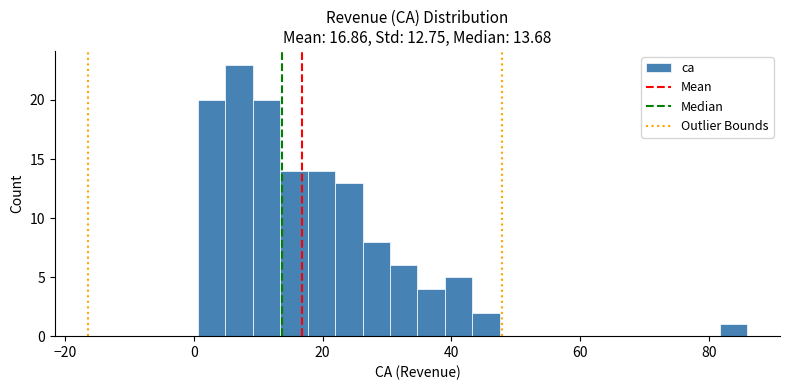

Around what value on the x-axis is the tallest bar? Give the approximate position of its centre, as read against the axis.

8